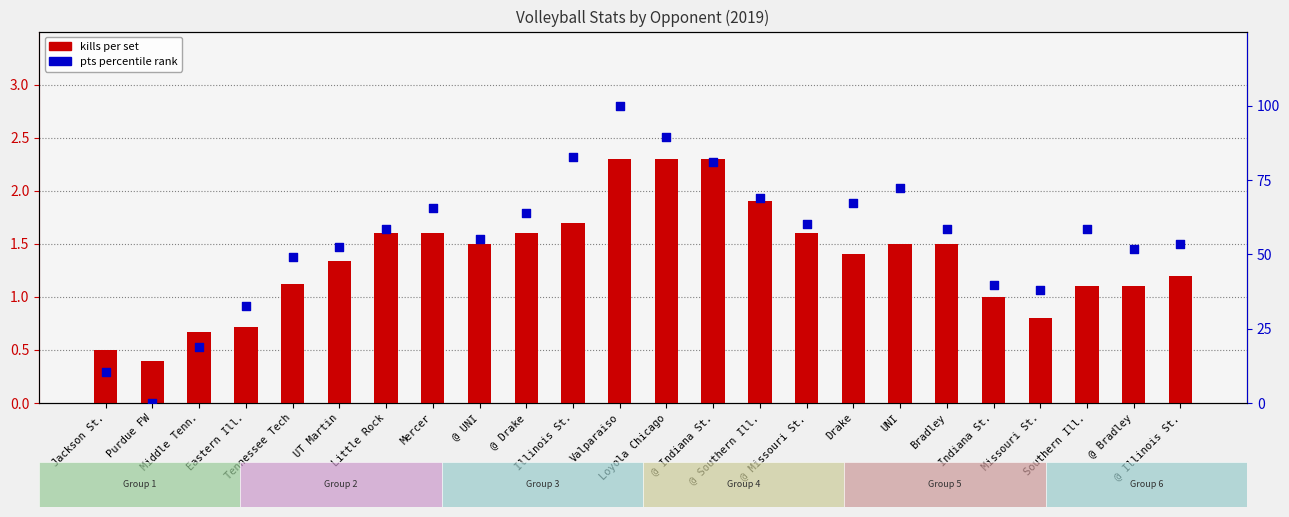

At how many categories does at least one series exceed 36?

20